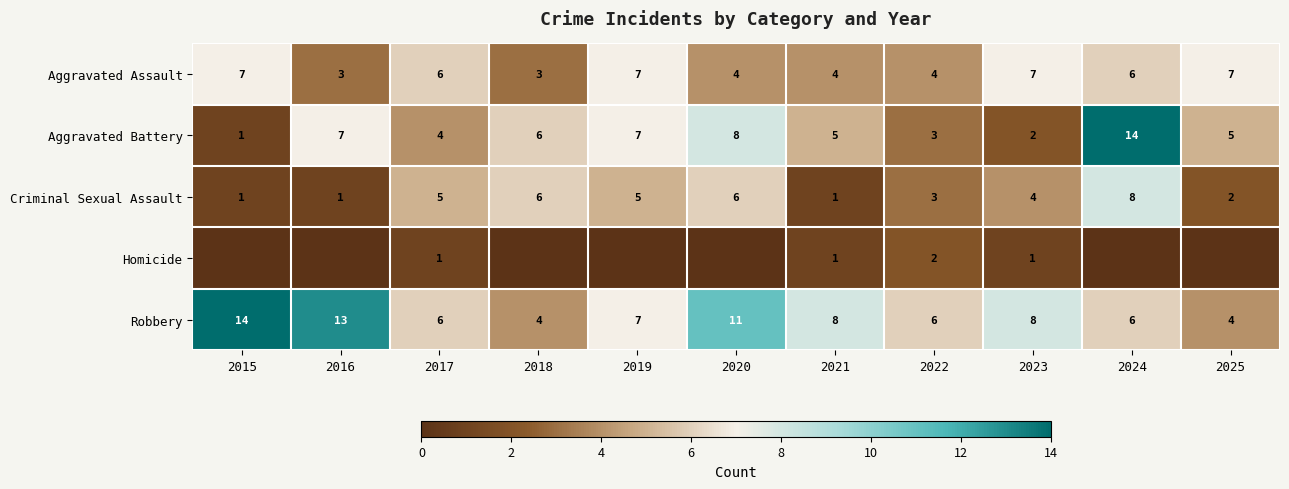

True or false: Criminal Sexual Assault has a value of 1 at 2015.

True